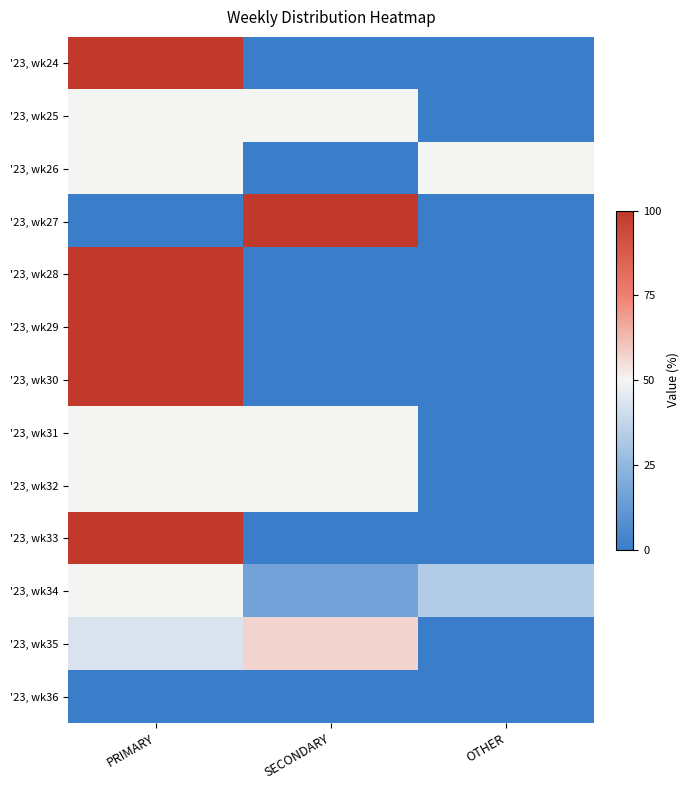

Reading left to right, extract all data points from this chart.

'23, wk24: PRIMARY=100.0	SECONDARY=0.0	OTHER=0.0
'23, wk25: PRIMARY=50.0	SECONDARY=50.0	OTHER=0.0
'23, wk26: PRIMARY=50.0	SECONDARY=0.0	OTHER=50.0
'23, wk27: PRIMARY=0.0	SECONDARY=100.0	OTHER=0.0
'23, wk28: PRIMARY=100.0	SECONDARY=0.0	OTHER=0.0
'23, wk29: PRIMARY=100.0	SECONDARY=0.0	OTHER=0.0
'23, wk30: PRIMARY=100.0	SECONDARY=0.0	OTHER=0.0
'23, wk31: PRIMARY=50.0	SECONDARY=50.0	OTHER=0.0
'23, wk32: PRIMARY=50.0	SECONDARY=50.0	OTHER=0.0
'23, wk33: PRIMARY=100.0	SECONDARY=0.0	OTHER=0.0
'23, wk34: PRIMARY=50.0	SECONDARY=16.7	OTHER=33.3
'23, wk35: PRIMARY=42.9	SECONDARY=57.1	OTHER=0.0
'23, wk36: PRIMARY=0.0	SECONDARY=0.0	OTHER=0.0